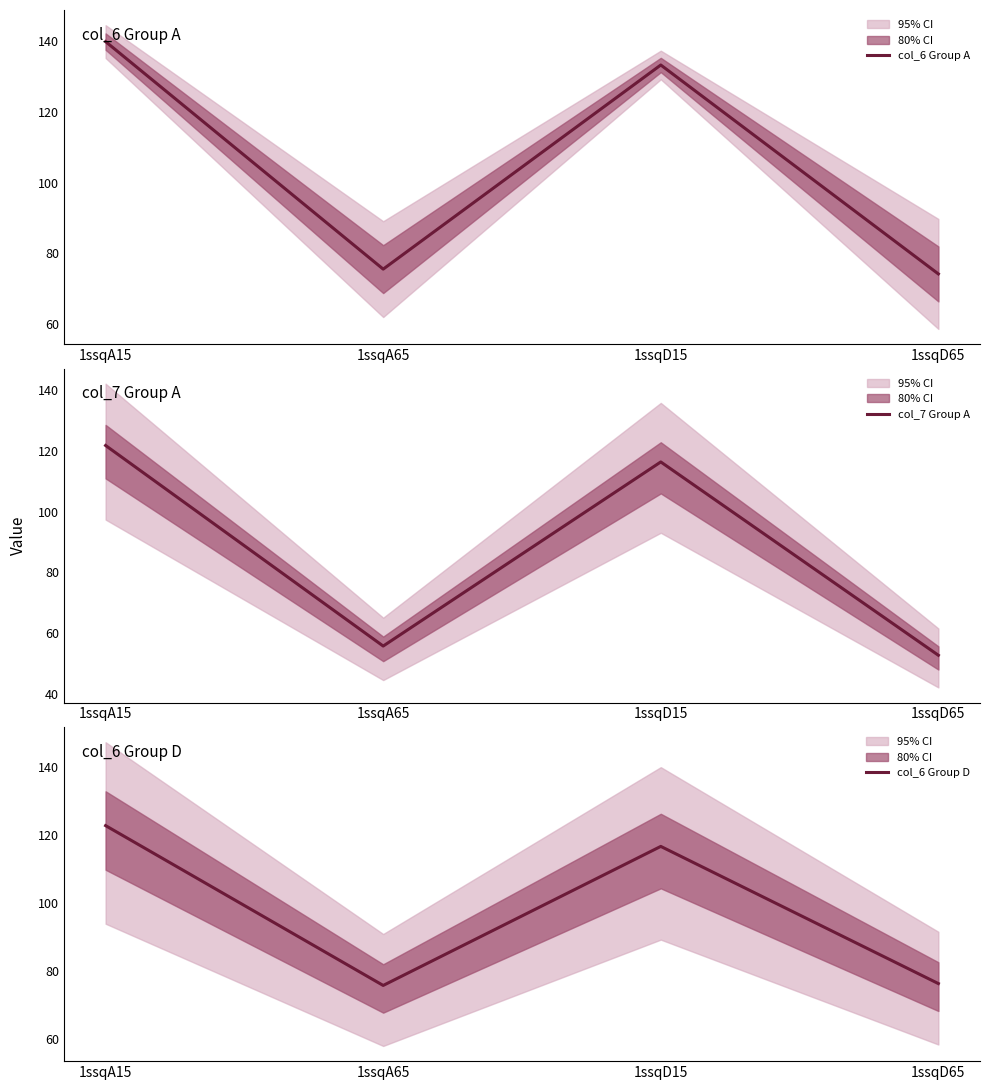

How many lines are shown in the chart?

3